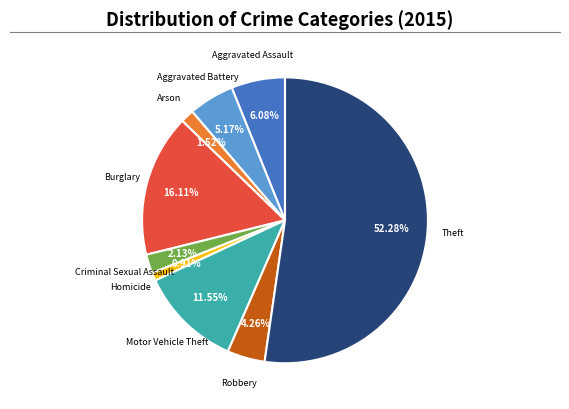

What percentage is NOT represented by Theft?

47.7%